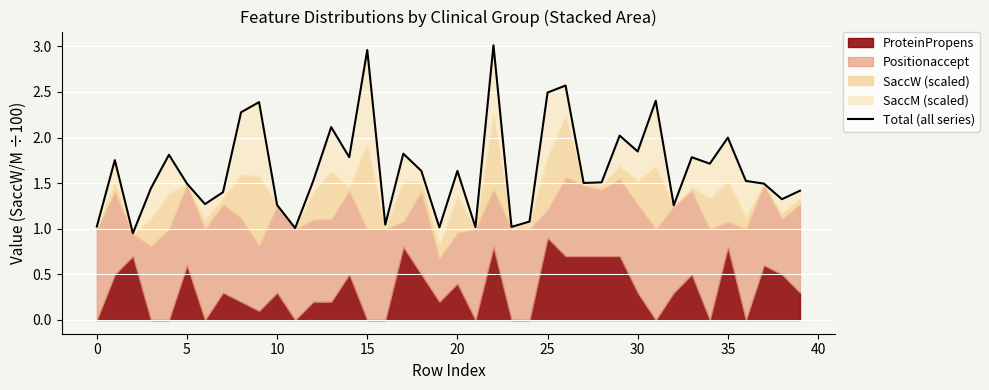

What is the smallest value displayed?

0.9